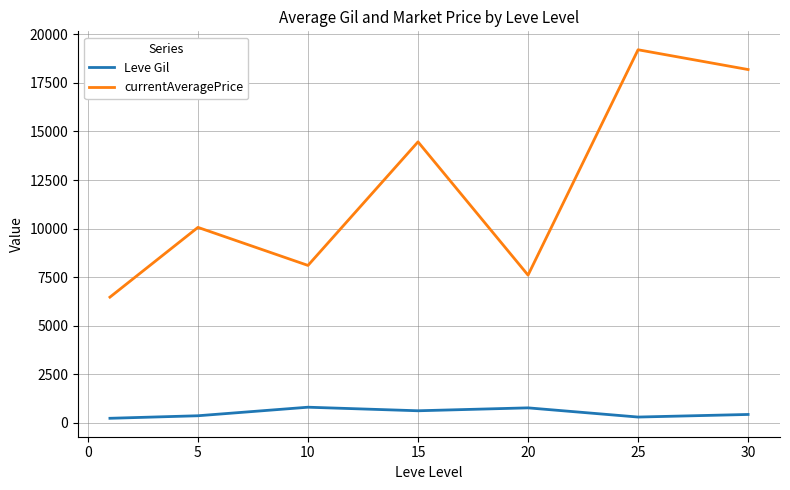

Is this an area chart (filled region under the line)?

No